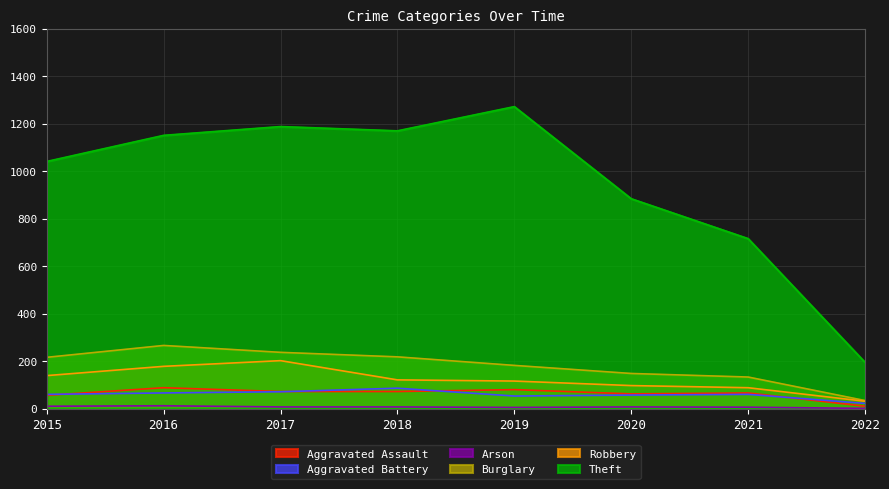

How many lines are shown in the chart?

6